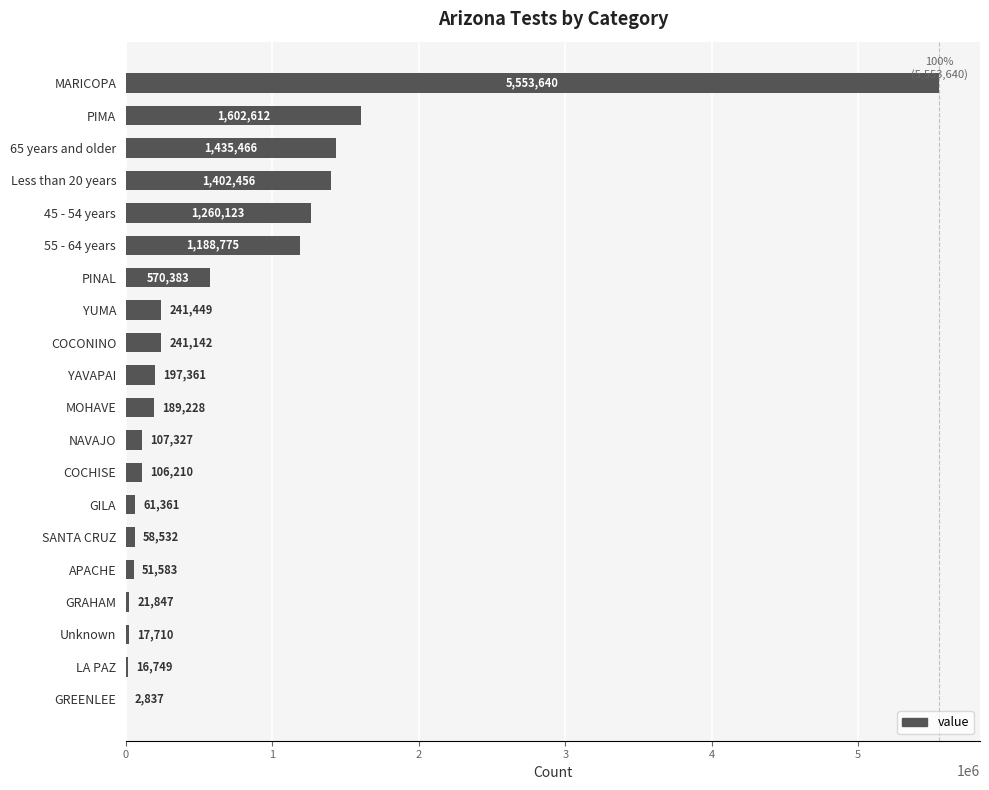

Between LA PAZ and COCHISE, which is larger?

COCHISE